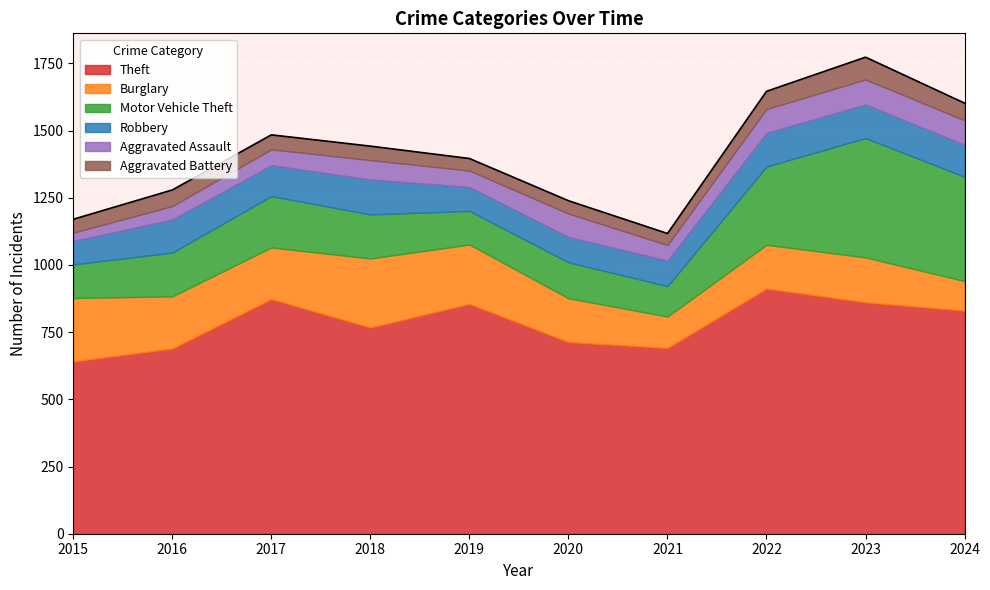

What is the difference between the highest and lowest values at 2016?

639